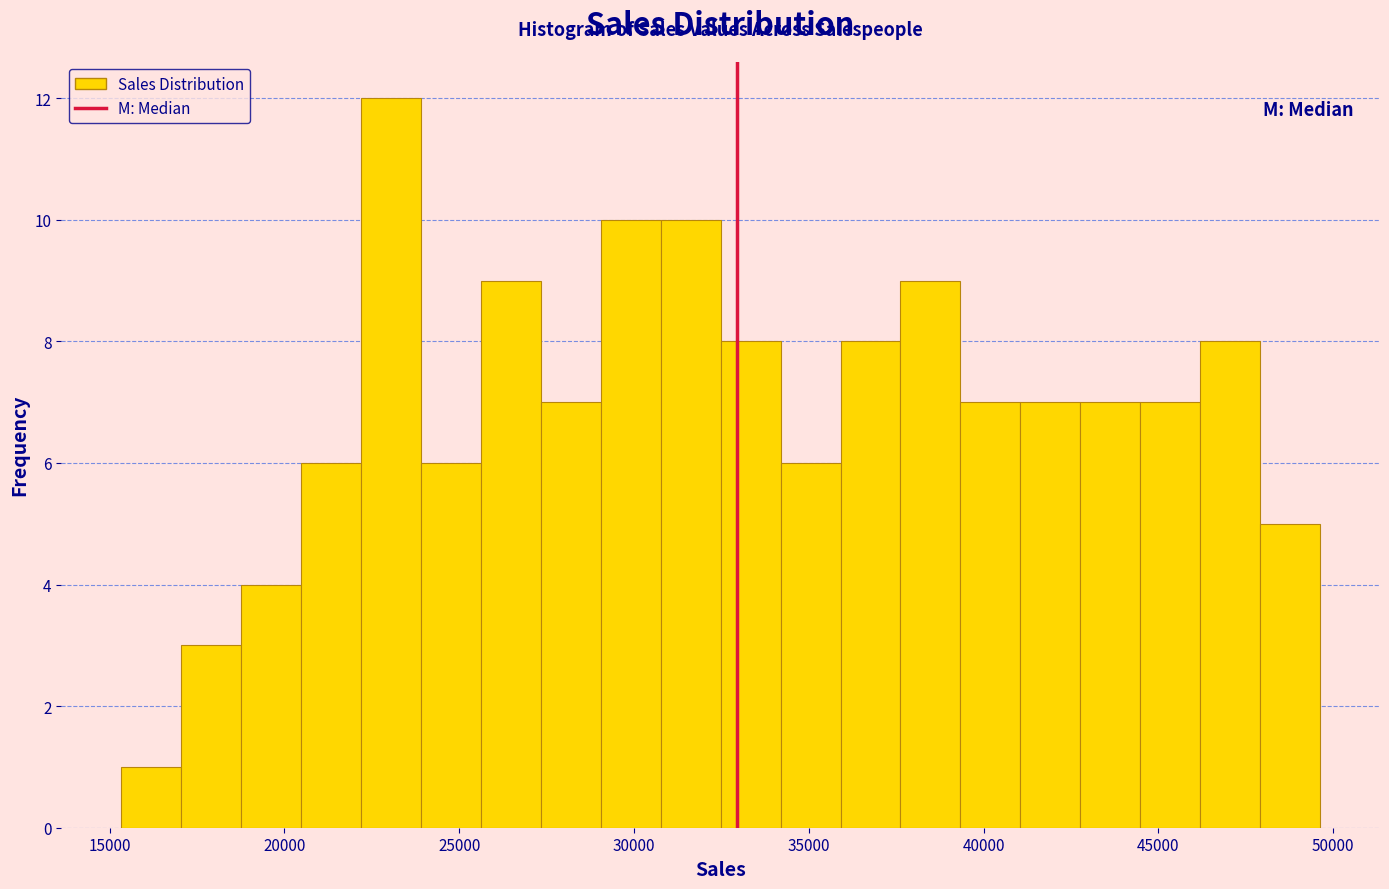

Read against the x-axis, roughly where is the centre of the tallest bar?

23000